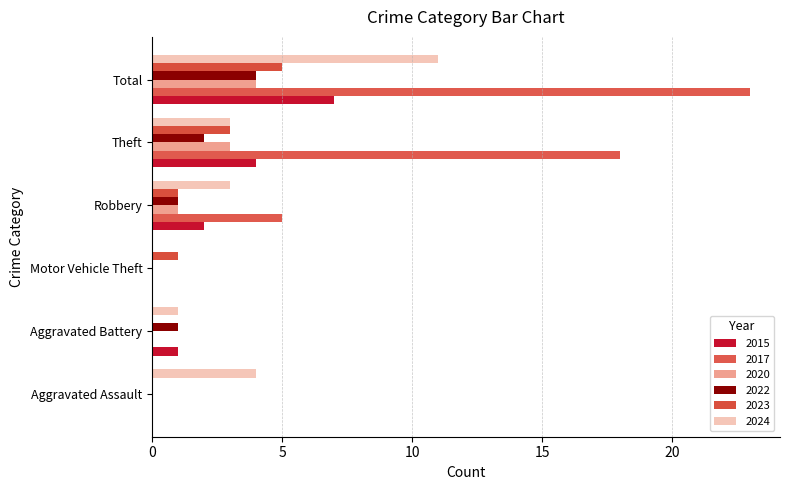

Reading left to right, what are all the values shown in this chart?

2015: Aggravated Assault=0	Aggravated Battery=1	Motor Vehicle Theft=0	Robbery=2	Theft=4	Total=7
2017: Aggravated Assault=0	Aggravated Battery=0	Motor Vehicle Theft=0	Robbery=5	Theft=18	Total=23
2020: Aggravated Assault=0	Aggravated Battery=0	Motor Vehicle Theft=0	Robbery=1	Theft=3	Total=4
2022: Aggravated Assault=0	Aggravated Battery=1	Motor Vehicle Theft=0	Robbery=1	Theft=2	Total=4
2023: Aggravated Assault=0	Aggravated Battery=0	Motor Vehicle Theft=1	Robbery=1	Theft=3	Total=5
2024: Aggravated Assault=4	Aggravated Battery=1	Motor Vehicle Theft=0	Robbery=3	Theft=3	Total=11